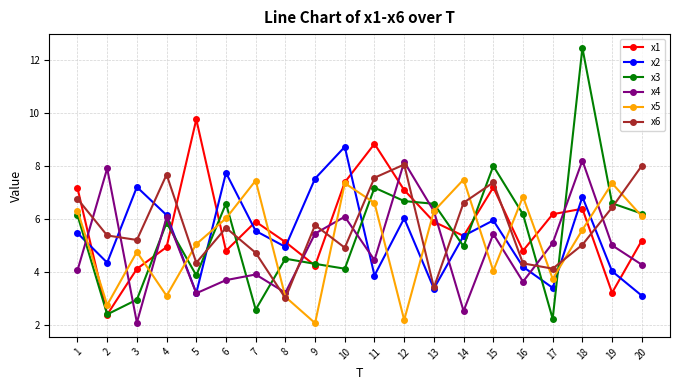

The value of x5 at 18 is 5.6. True or false?

True